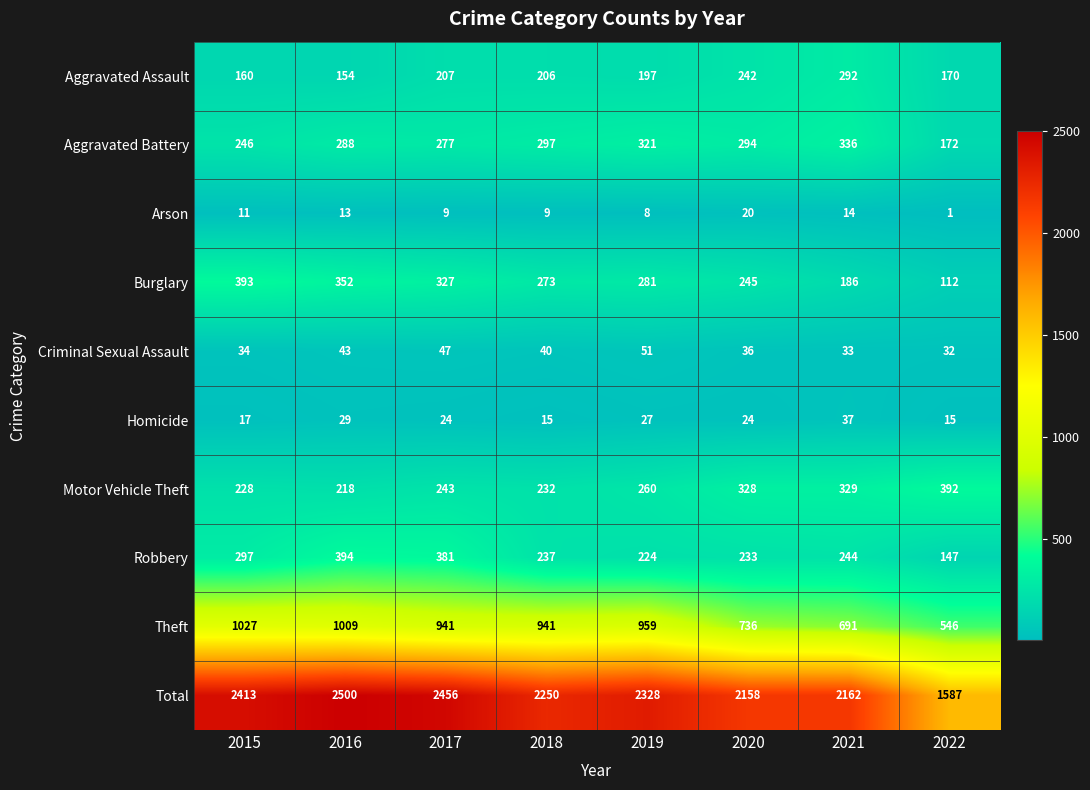

At which label does Theft reach its minimum?

2022